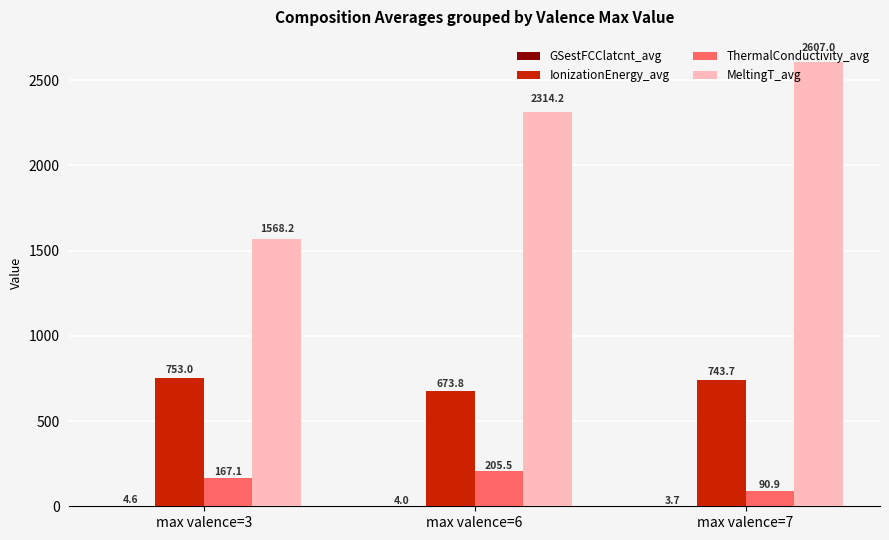

What is the maximum value shown in the chart?

2607.0